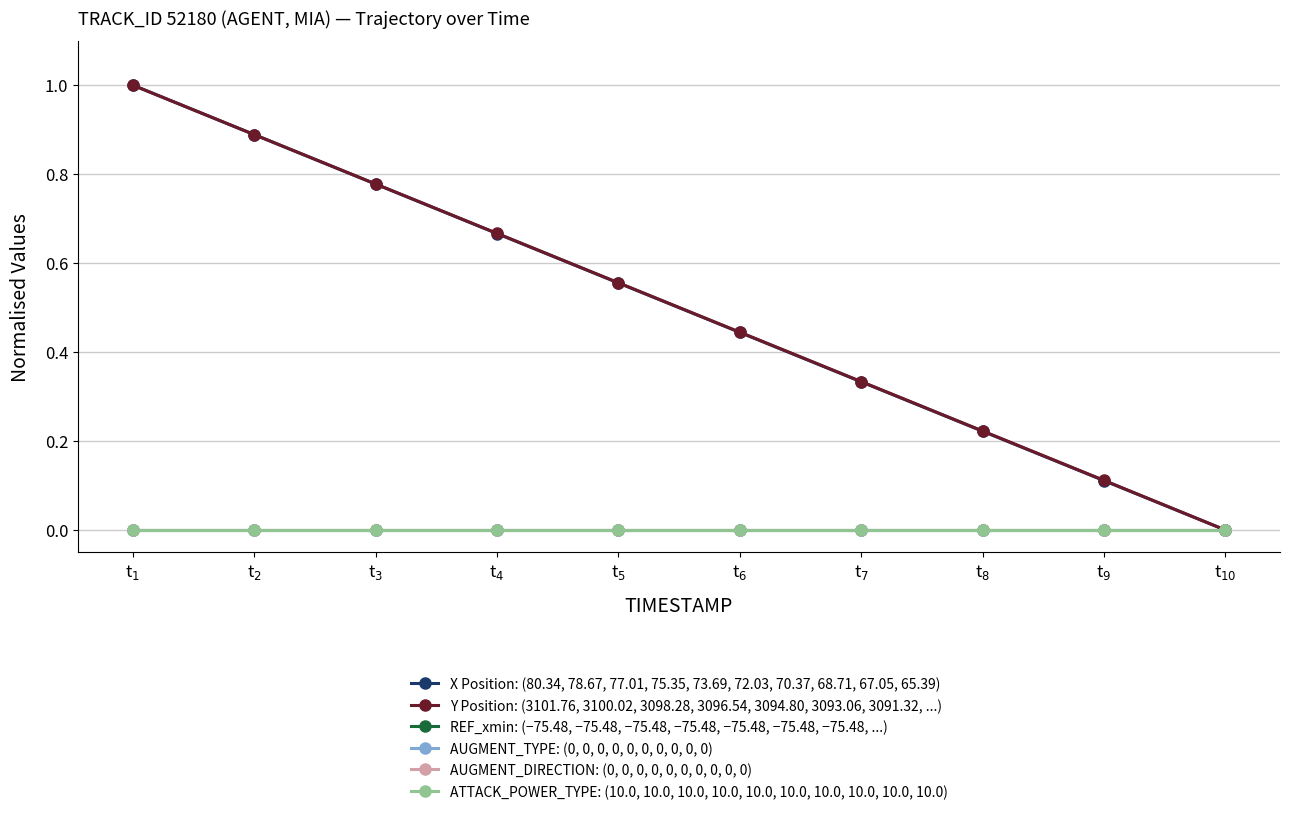

The Y Position: (3101.76, 3100.02, 3098.28, 3096.54, 3094.80, 3093.06, 3091.32, ...) series shows 0.2 at t$_{3}$. True or false?

False